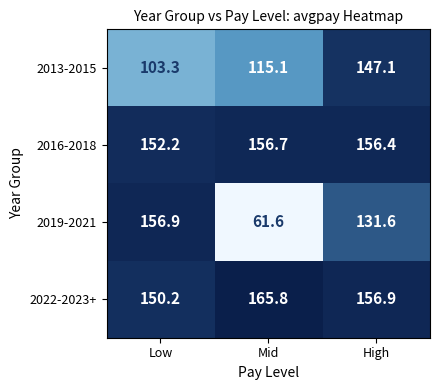

What is the average value of the 2016-2018 series?

155.1